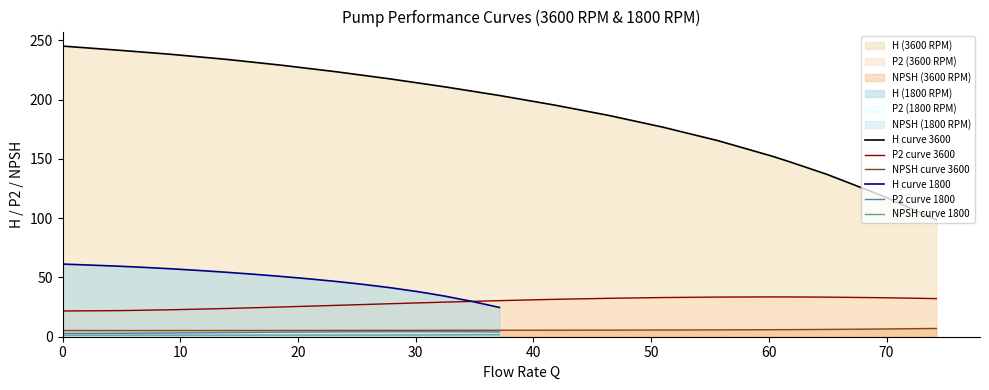

Reading left to right, transcribe all the data shown in this chart.

H curve 3600: 245.2	241.8	241.0	238.2	234.0	229.1	223.6	217.5	210.8	203.5	195.5	186.7	176.7	165.4	152.2	147.3	136.9	119.1	98.8
P2 curve 3600: 21.7	22.0	22.1	22.8	23.8	25.1	26.4	27.8	29.2	30.4	31.5	32.4	33.1	33.5	33.6	33.5	33.4	32.9	32.2
NPSH curve 3600: 5.2	5.2	5.2	5.2	5.2	5.3	5.3	5.4	5.4	5.5	5.5	5.6	5.7	5.8	5.9	6.0	6.2	6.5	7.0
H curve 1800: 61.3	60.5	60.2	59.5	58.5	57.3	55.9	54.4	52.7	50.9	48.9	46.7	44.2	41.4	38.0	36.8	34.2	29.8	24.7
P2 curve 1800: 2.7	2.8	2.8	2.8	3.0	3.1	3.3	3.5	3.6	3.8	3.9	4.1	4.1	4.2	4.2	4.2	4.2	4.1	4.0
NPSH curve 1800: 1.3	1.3	1.3	1.3	1.3	1.3	1.3	1.3	1.4	1.4	1.4	1.4	1.4	1.4	1.5	1.5	1.5	1.6	1.7